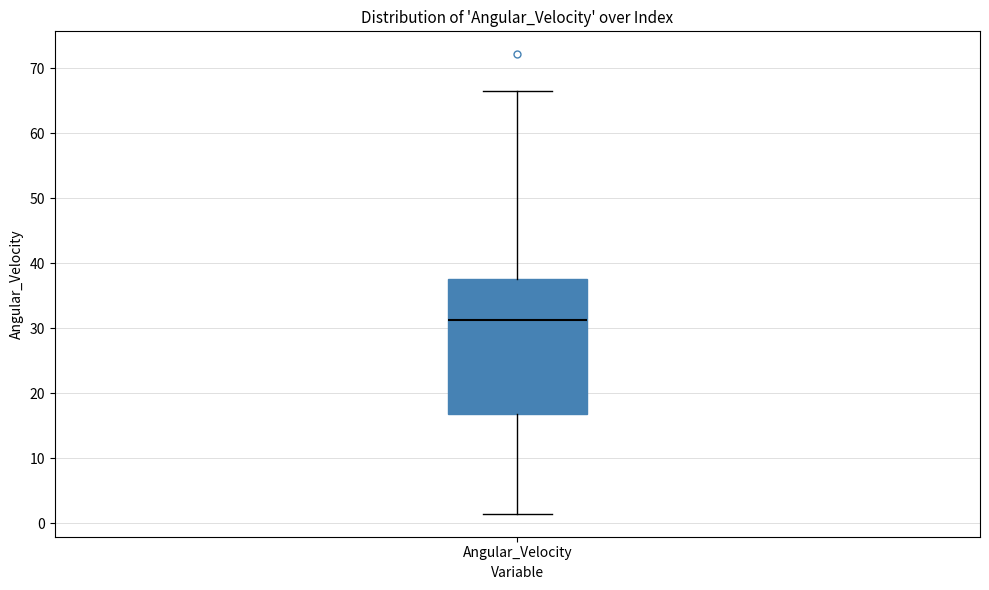

Transcribe this box plot: give where the median line is, the range the box spans, and where the two whiskers end, as read against the y-axis. The values are not printed on the chart, so give them approximately, as read against the axis.

median 31, box 17 to 38, whiskers 1 to 67